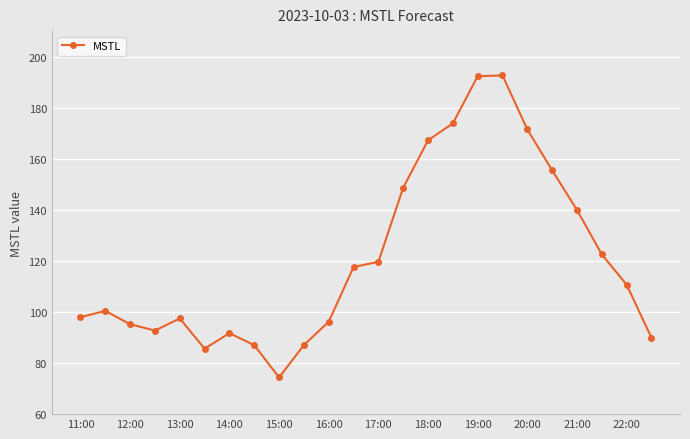

What is the value of the 19th point from the left?

171.5